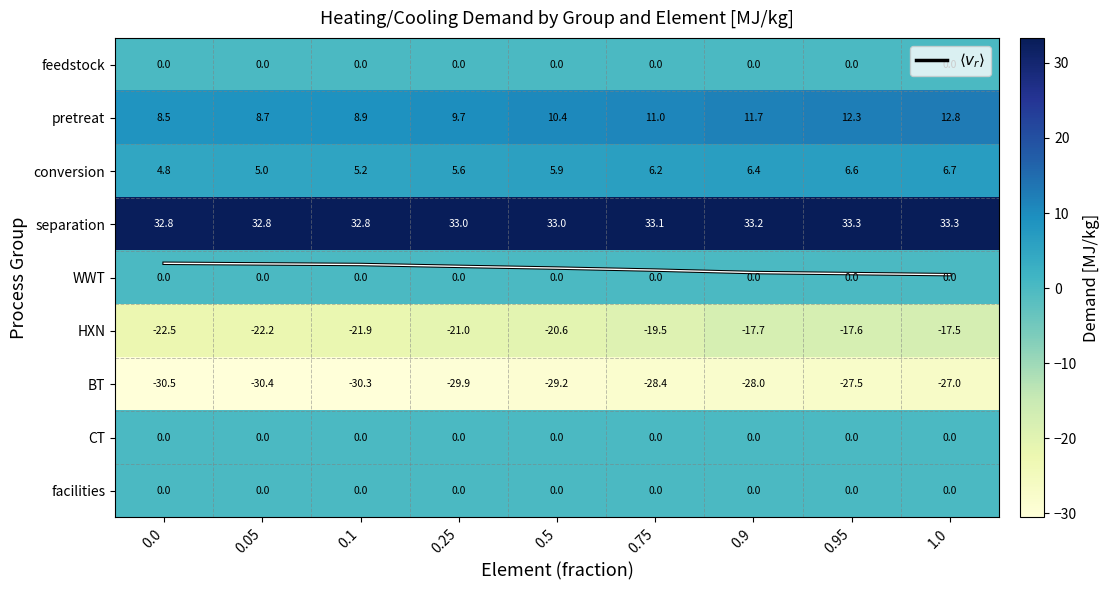

Which has a higher value, 0.25 or 0.0?

0.25